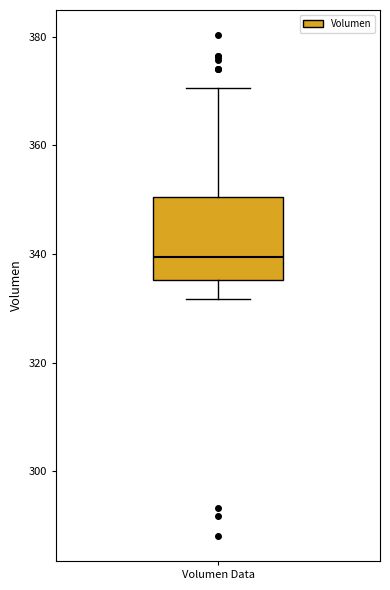

Where does the upper whisker of the box for Volumen Data end on the y-axis? The values are not printed on the chart, so give them approximately, as read against the axis.

370